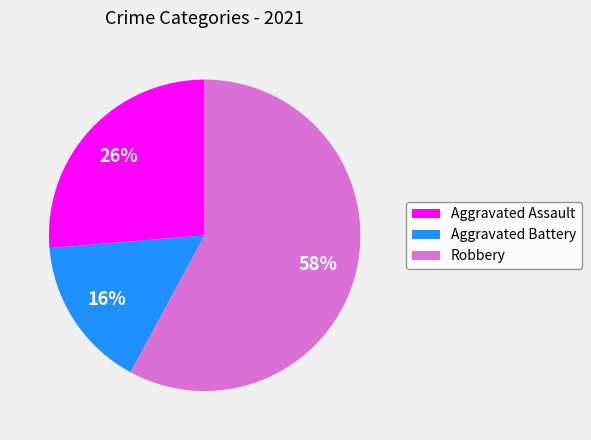

To the nearest percent, what percentage of the pie is Robbery?

58%